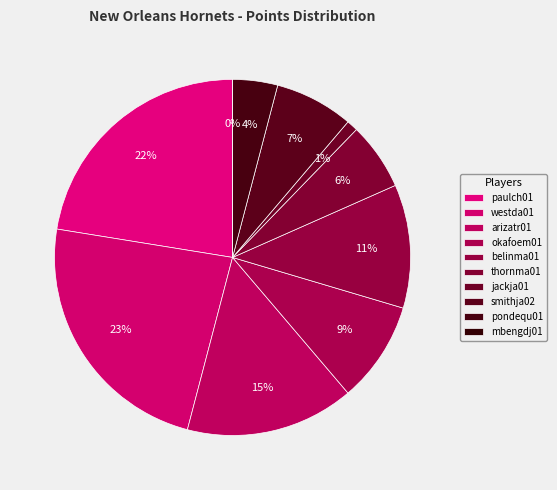

What is the largest slice in the pie chart?

westda01